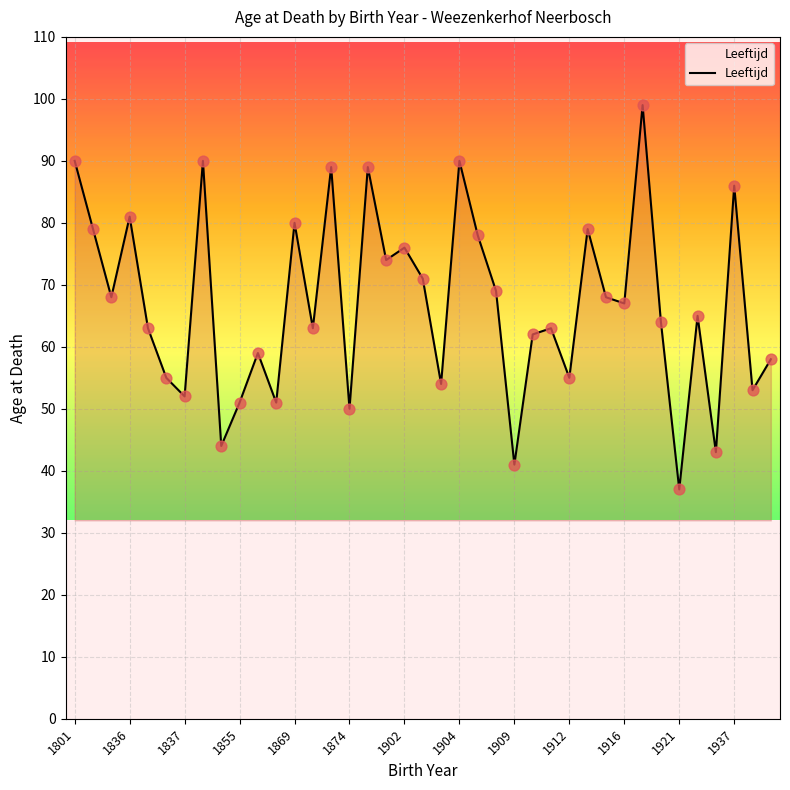

What is the maximum value shown in the chart?

99